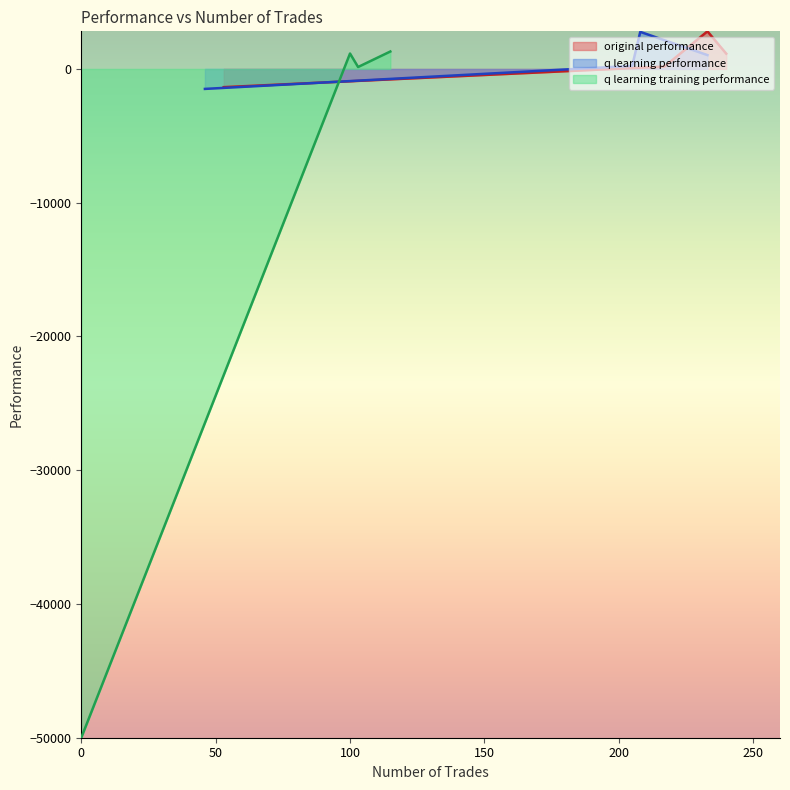

What is the difference between the q learning performance values at 233 and 53?

4265.0